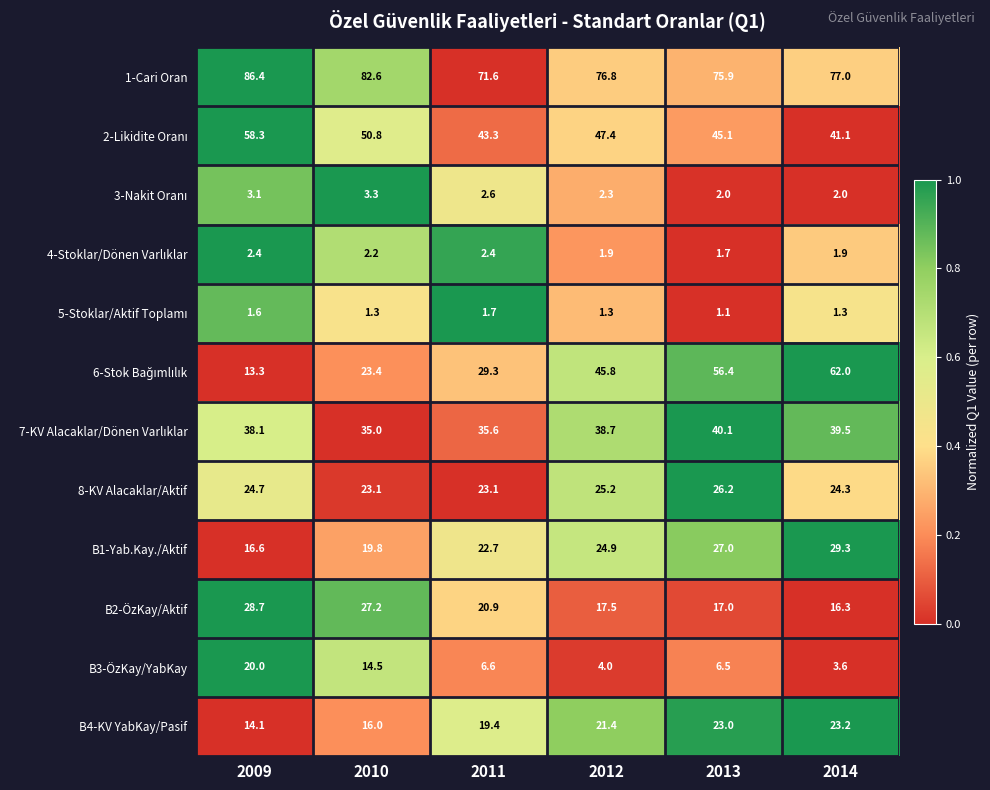

What is the total value across all series at 2010?

299.2